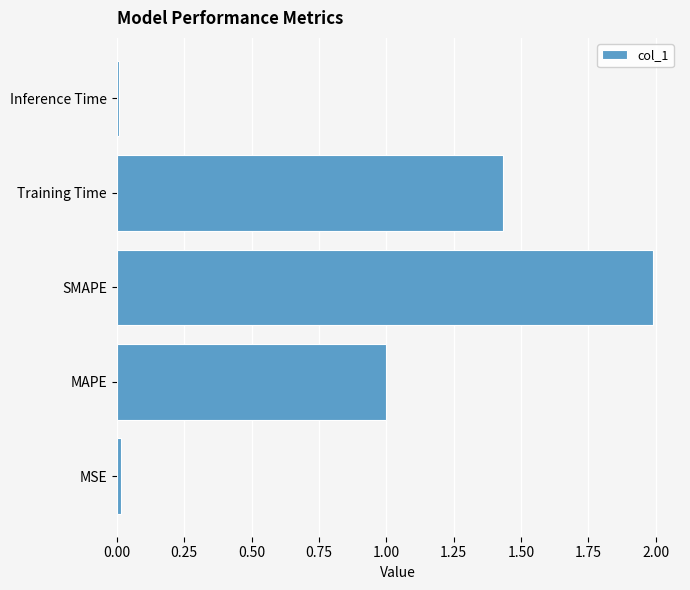

At which category does the chart reach its peak across all series?

SMAPE